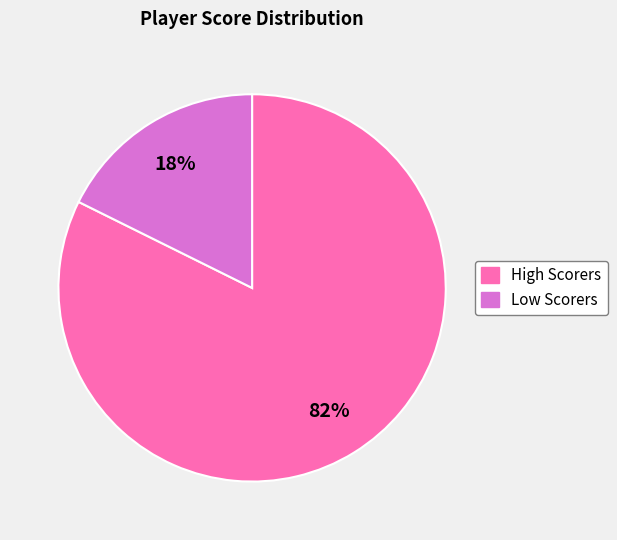

Is there a majority slice in this chart?

Yes